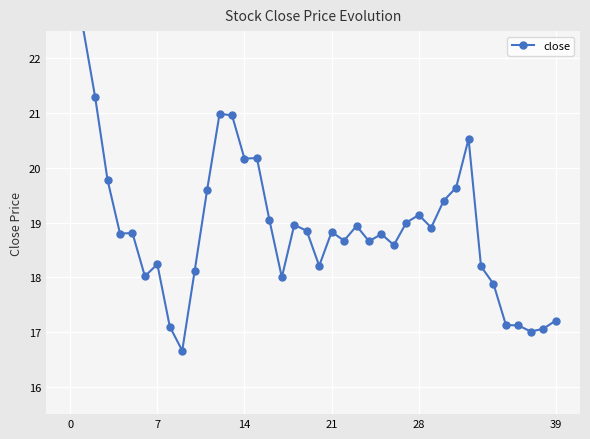

What is the label of the 1st point from the right?

39